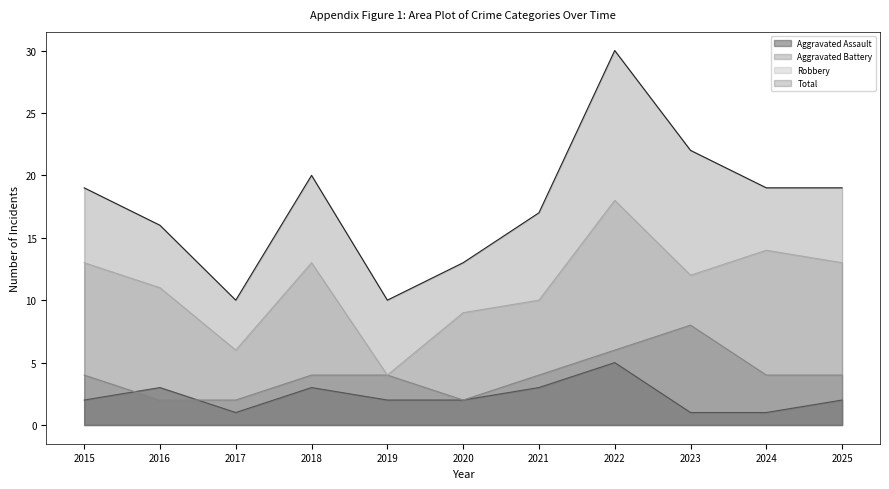

Is the value of Robbery at 2025 greater than the value of Aggravated Battery at 2023?

Yes